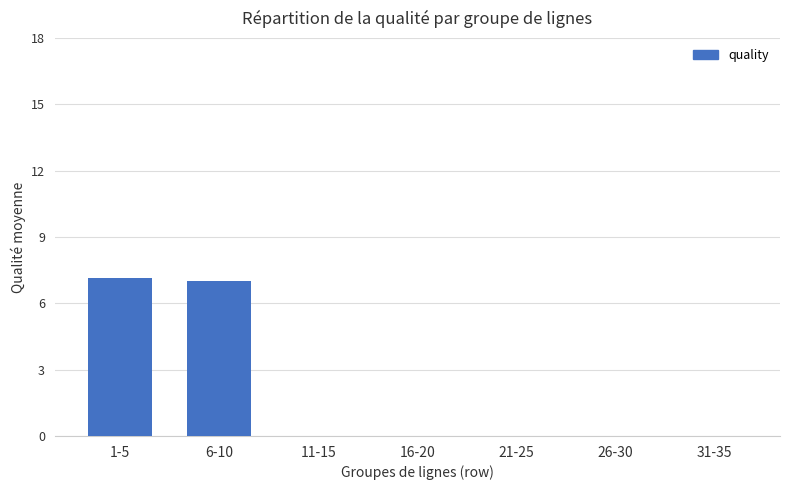

Reading right to left, transcribe all the data shown in this chart.

0.0	0.0	0.0	0.0	0.0	7.0	7.1